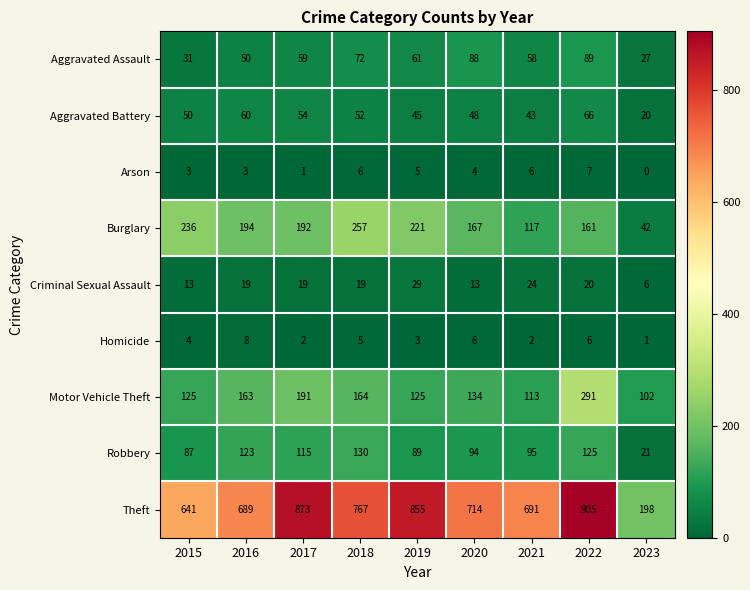

Which series has the largest total across all categories?

Theft